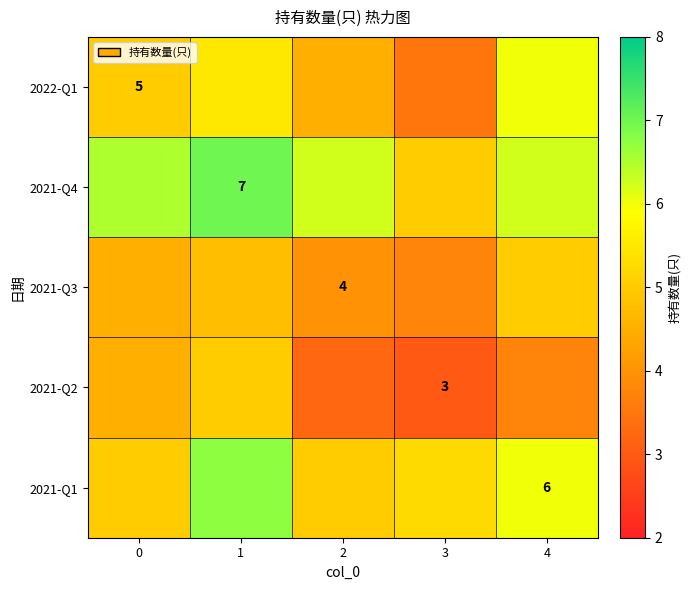

What is the difference between the highest and lowest values at 1?

2.2